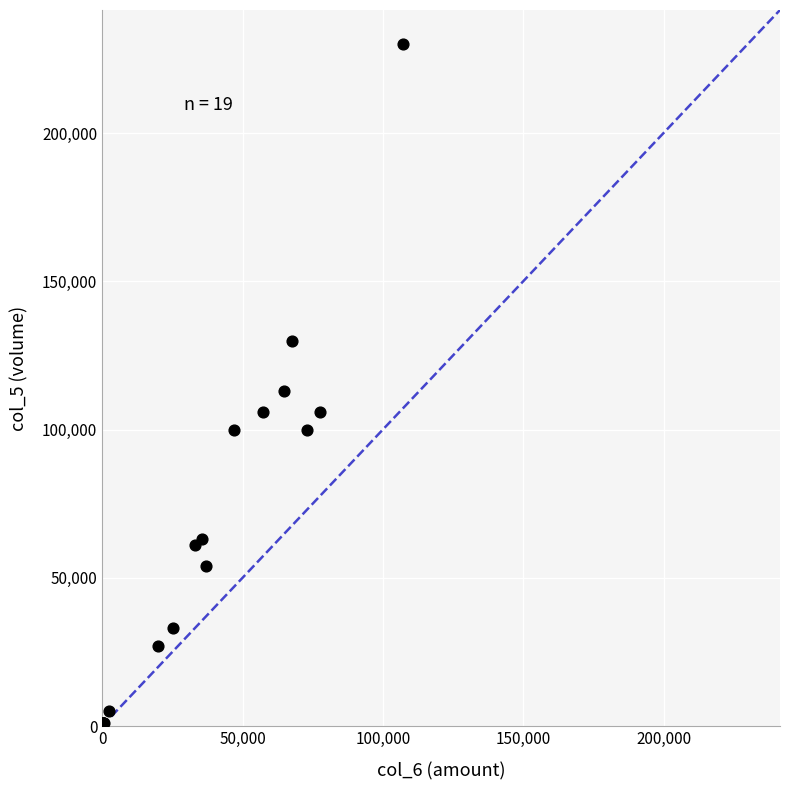

What Y value in the scatter plot is closest to 115500?

113000